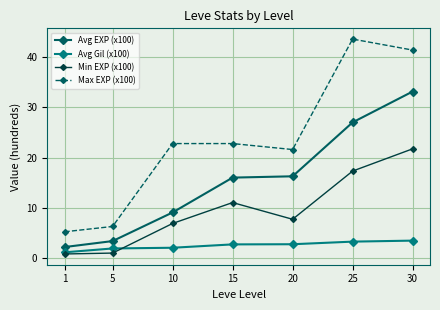

At how many categories does at least one series exceed 42?

1